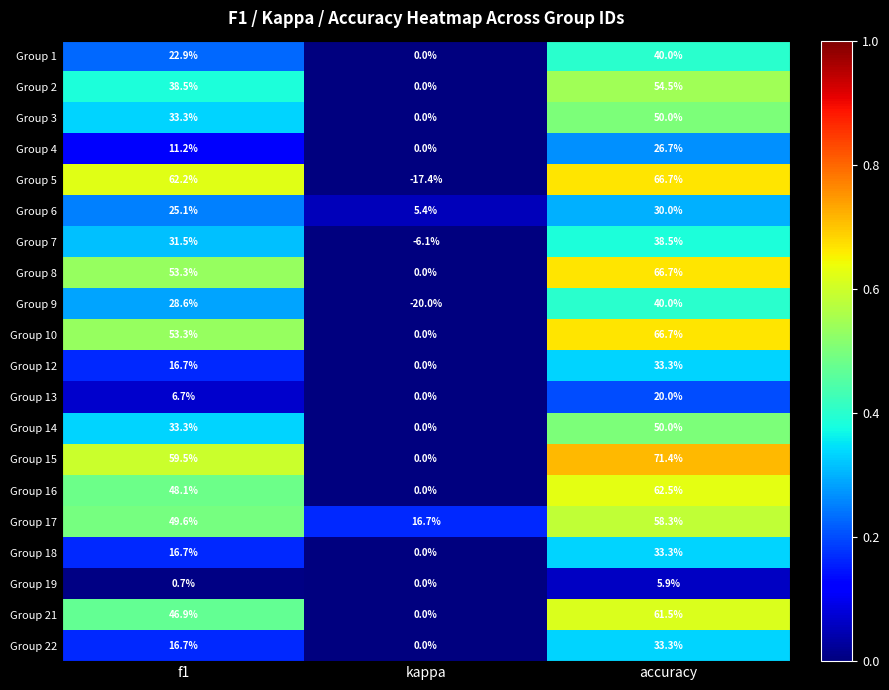

Is it true that Group 21 equals 19.0 at accuracy?

False